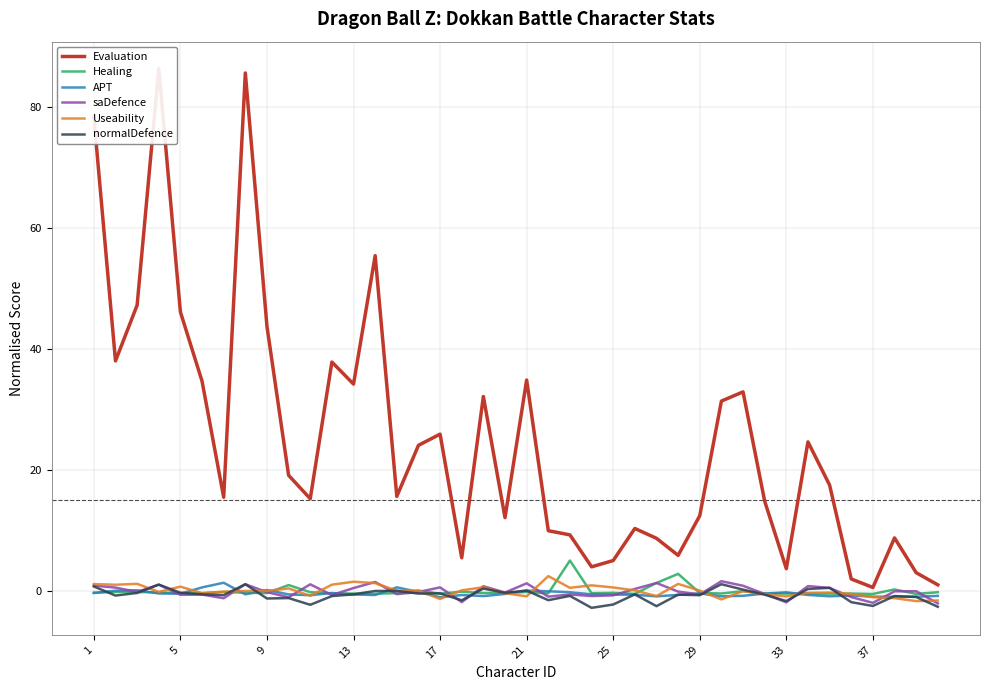

True or false: saDefence has a value of -0.8 at 25.

True